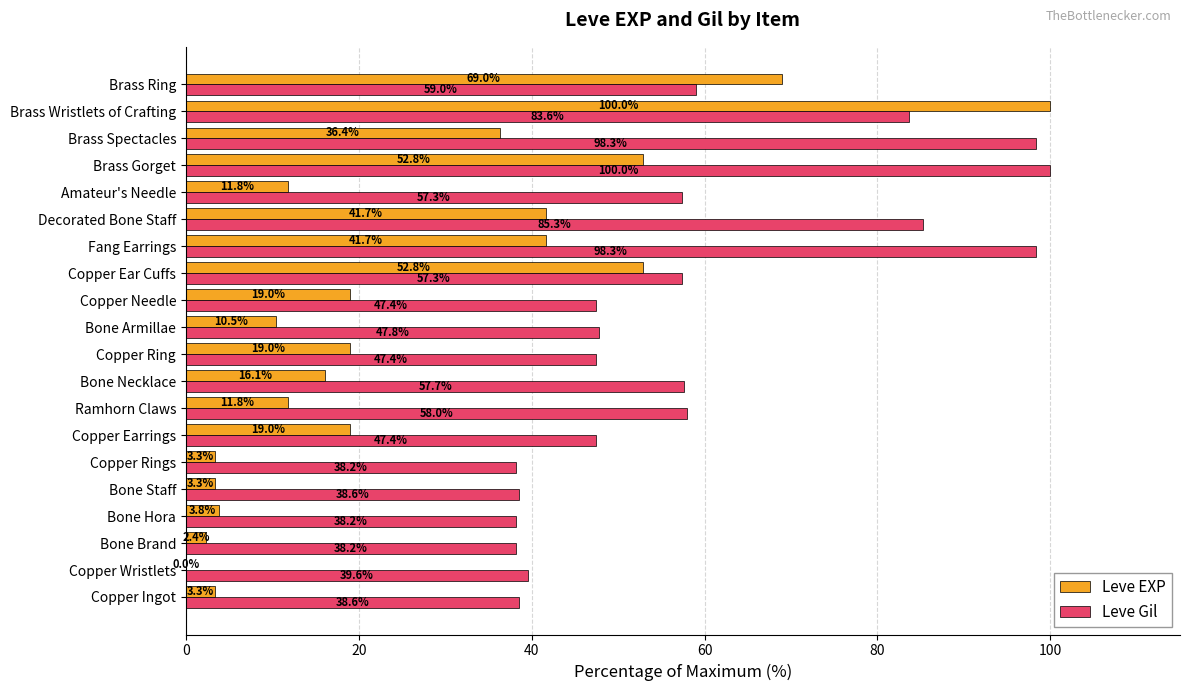

The value of Leve EXP at Bone Armillae is 3.9. True or false?

False